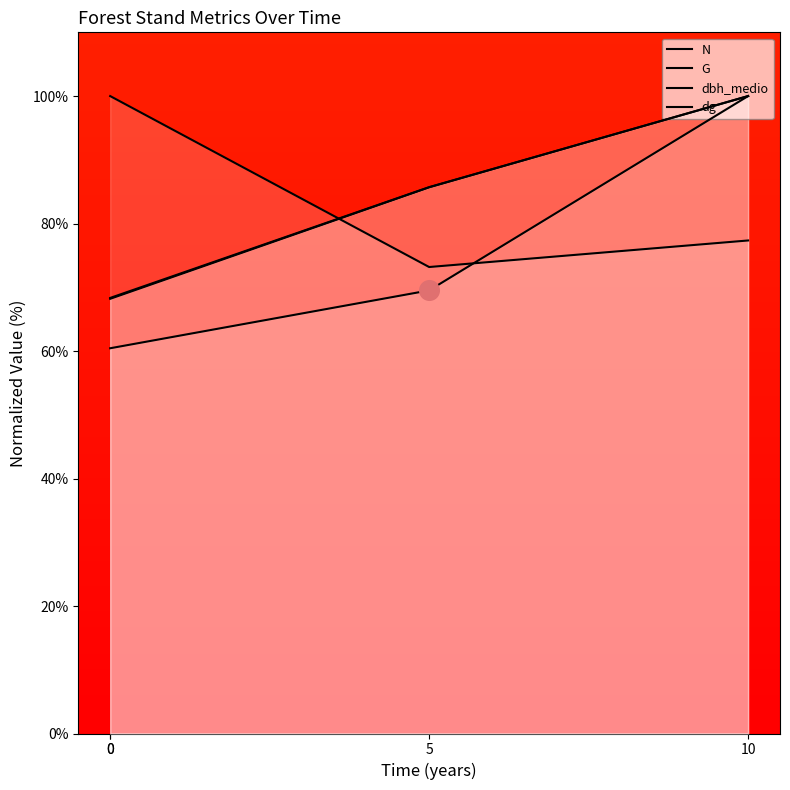

Which series has the largest total across all categories?

N